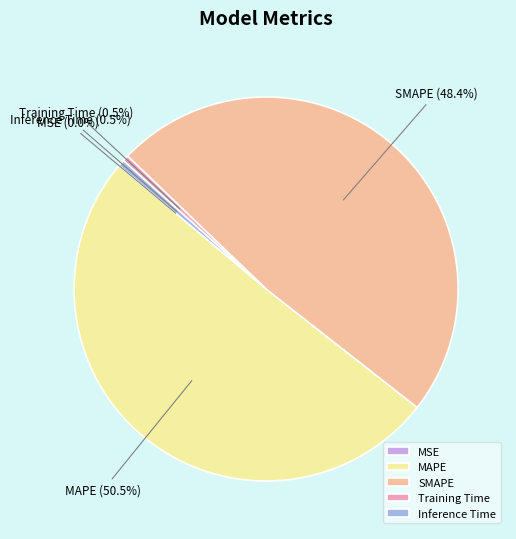

Which slice is the largest?

MAPE